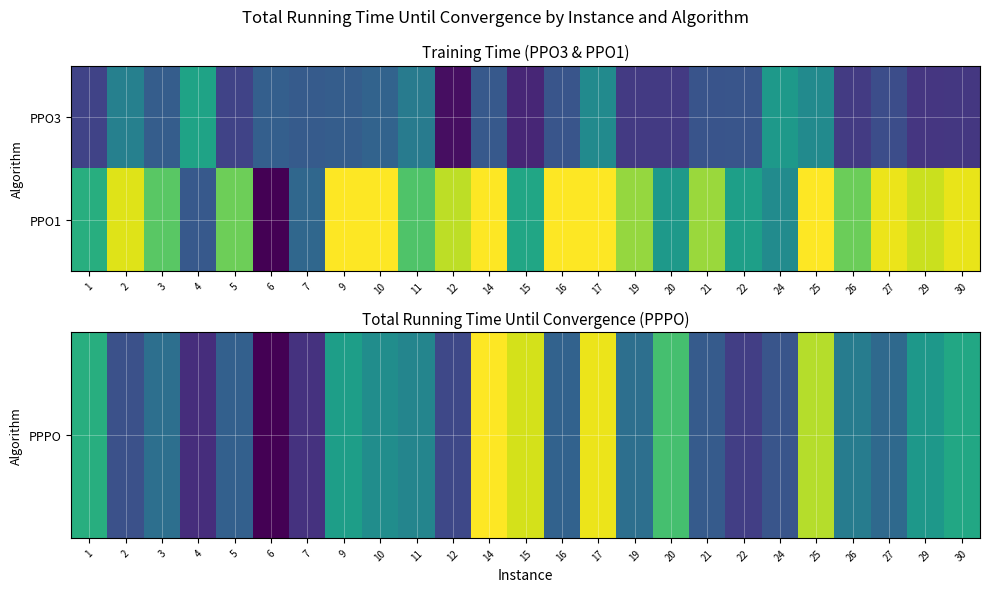

What is the maximum value shown in the chart?

30255.0